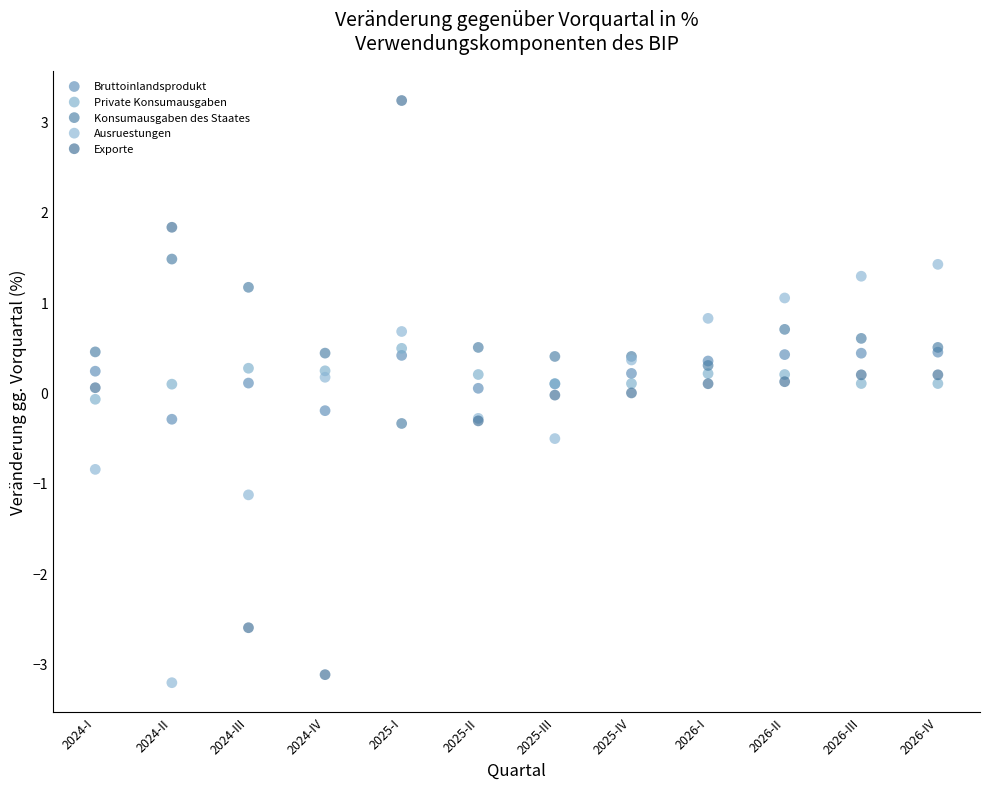

Which series reaches the maximum Y coordinate?

Exporte